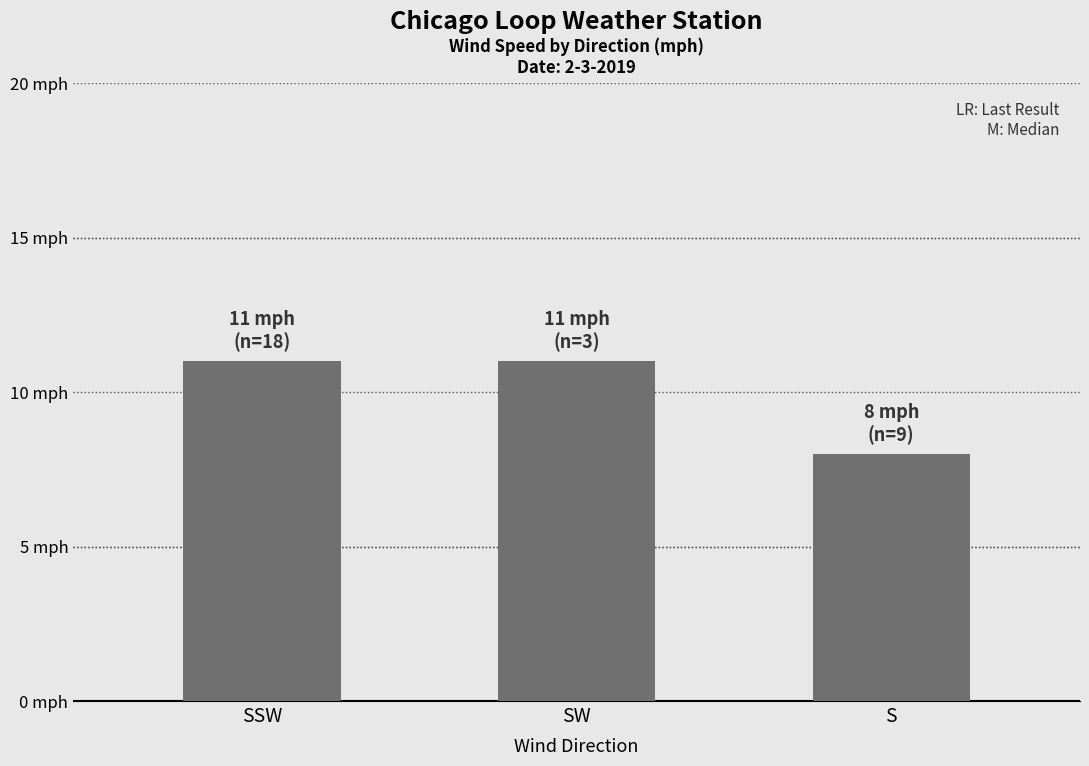

What position from the right is SSW?

3